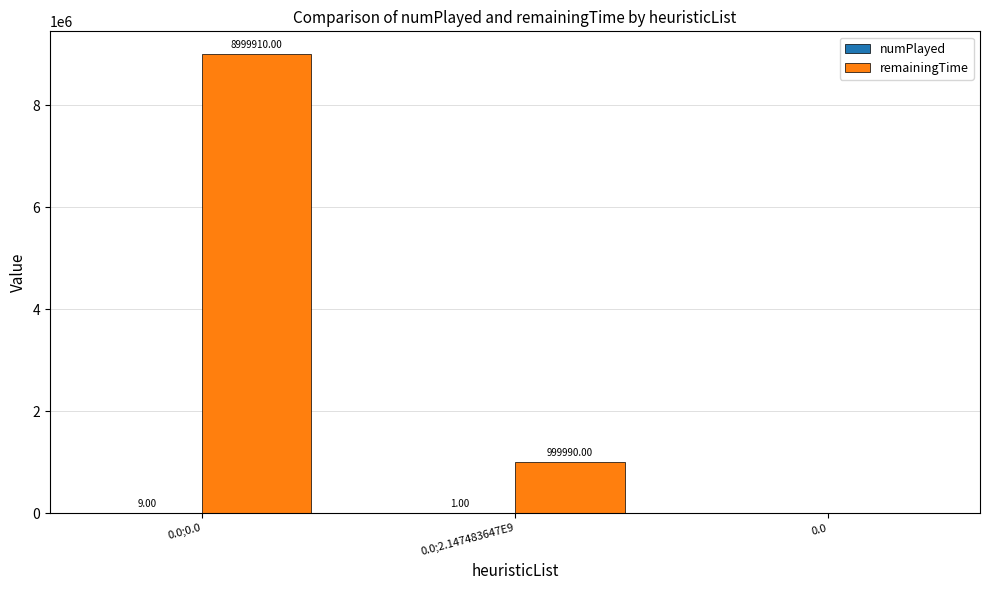

At which category is the sum across all series the highest?

0.0;0.0